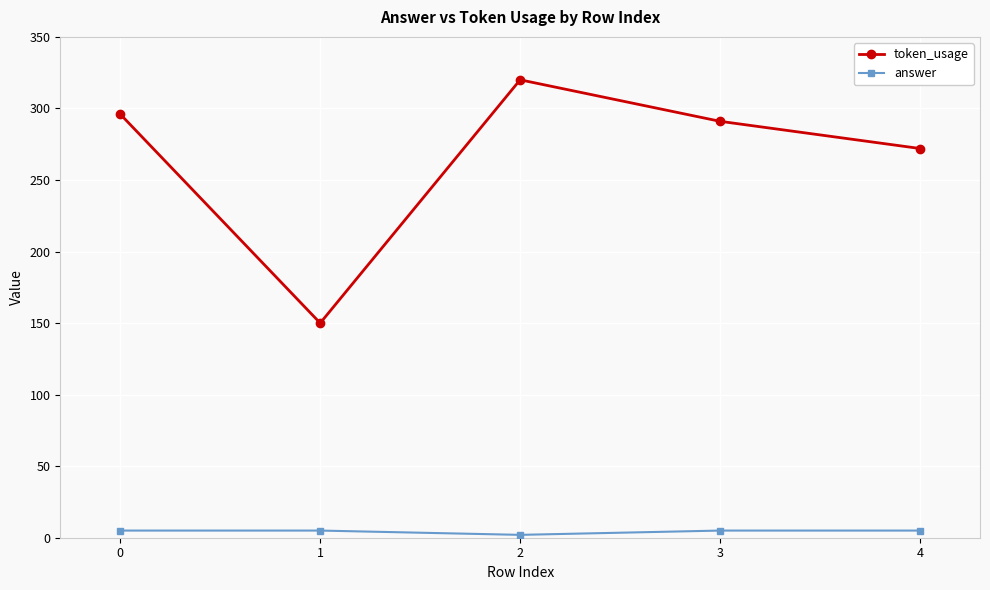

How many lines are shown in the chart?

2